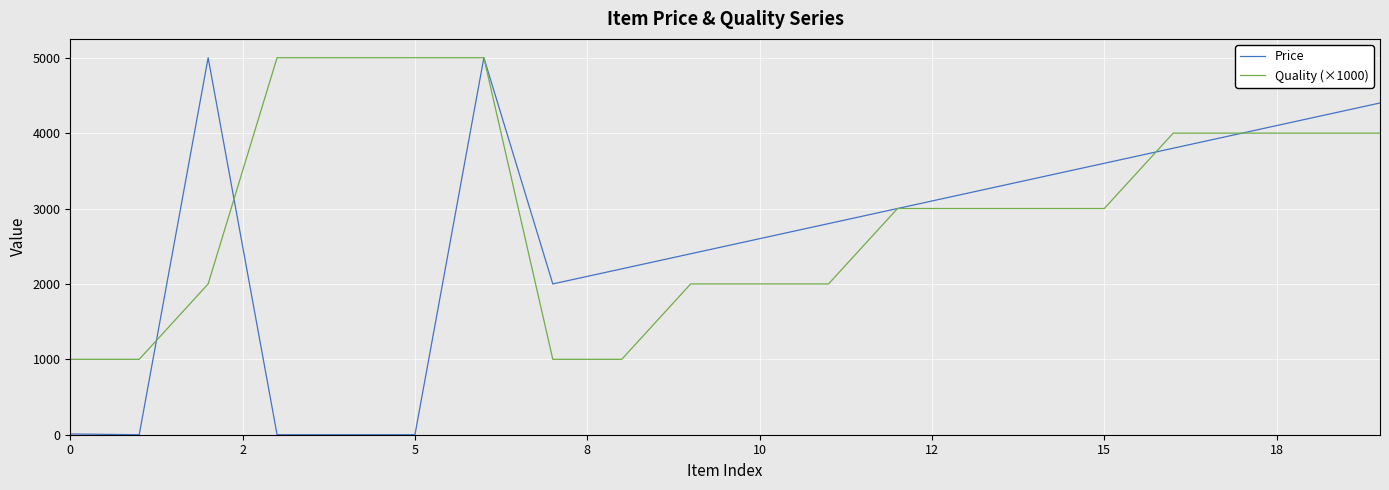

Rank the series by their average value, from lowest to highest.

Price, Quality (×1000)